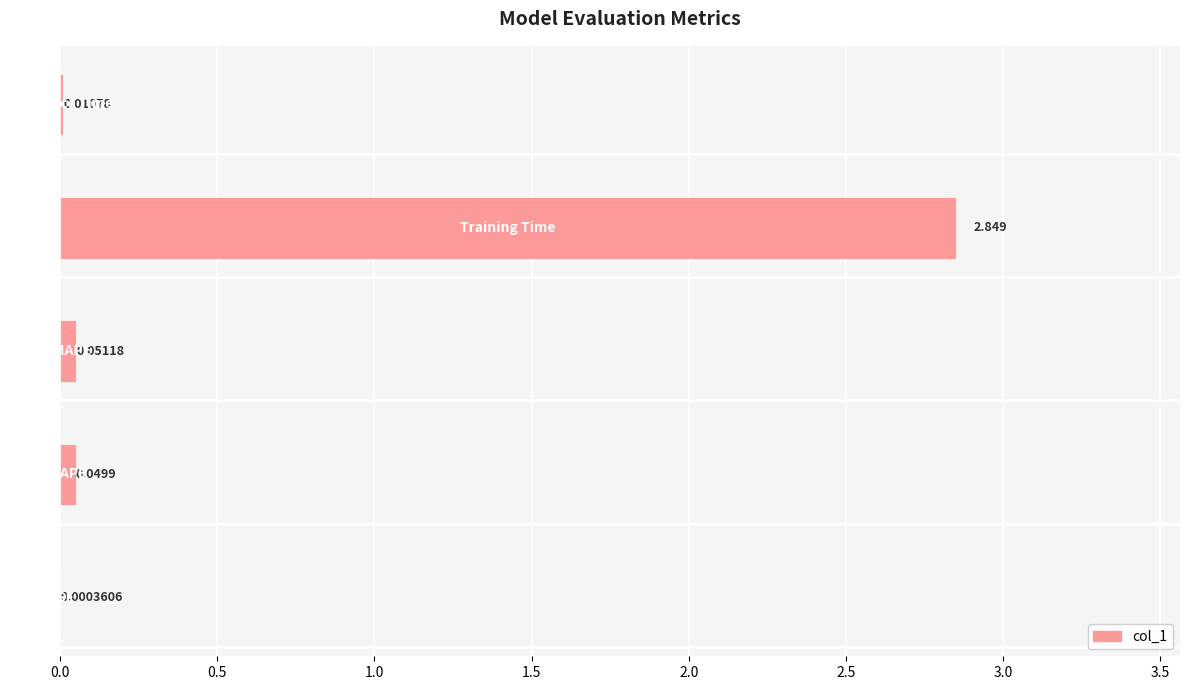

How many distinct data groups are displayed?

1